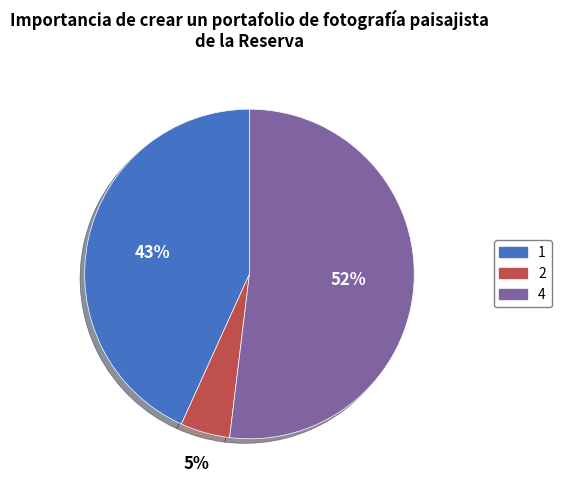

Count the number of slices in the pie.

3